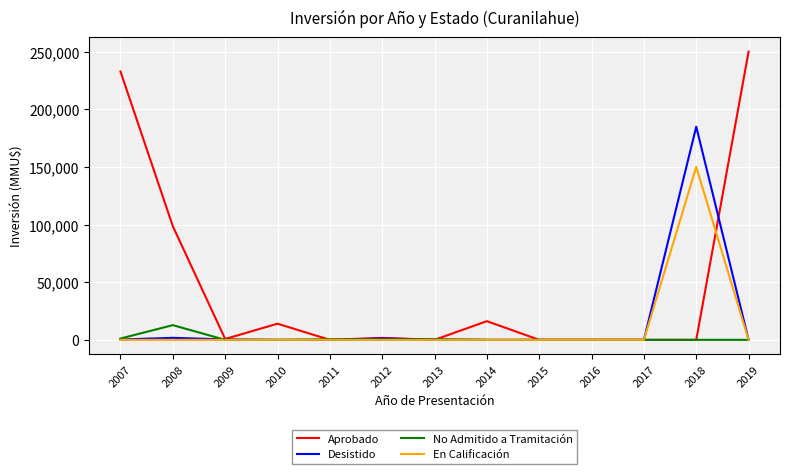

What is the spread (max minus min) of values at 2018?

184903